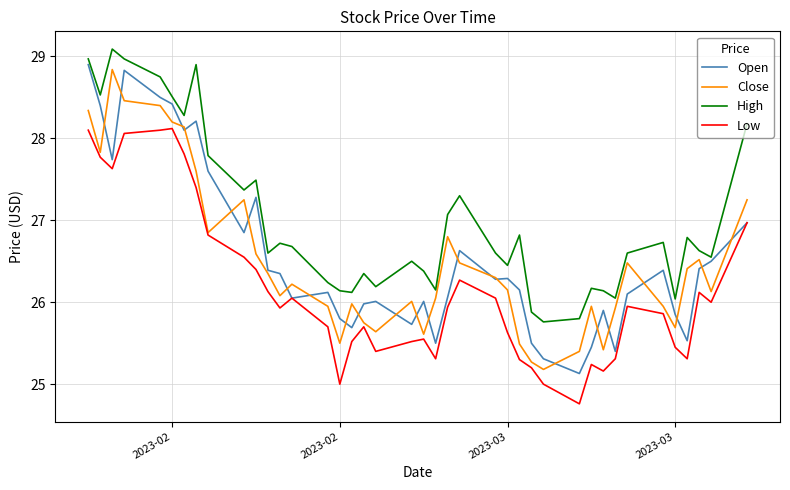

What is the minimum value shown in the chart?

24.8